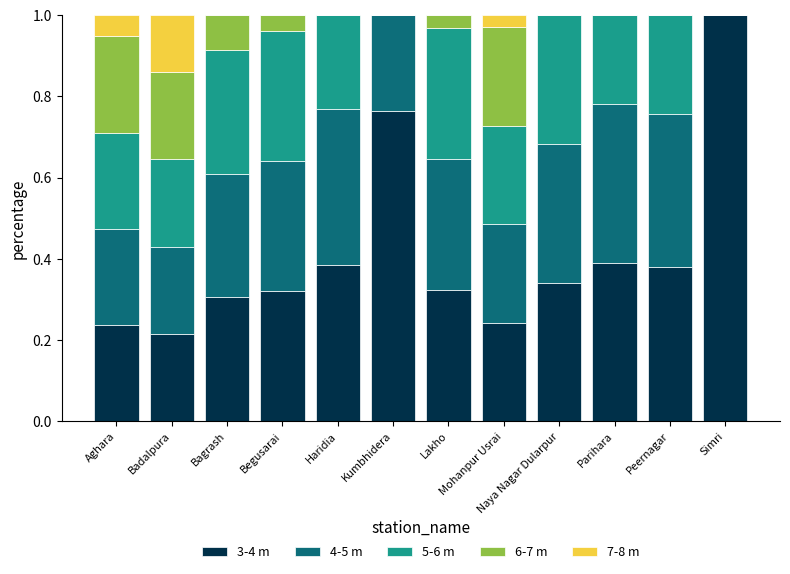

Which category has the highest value in the 3-4 m series?

Simri